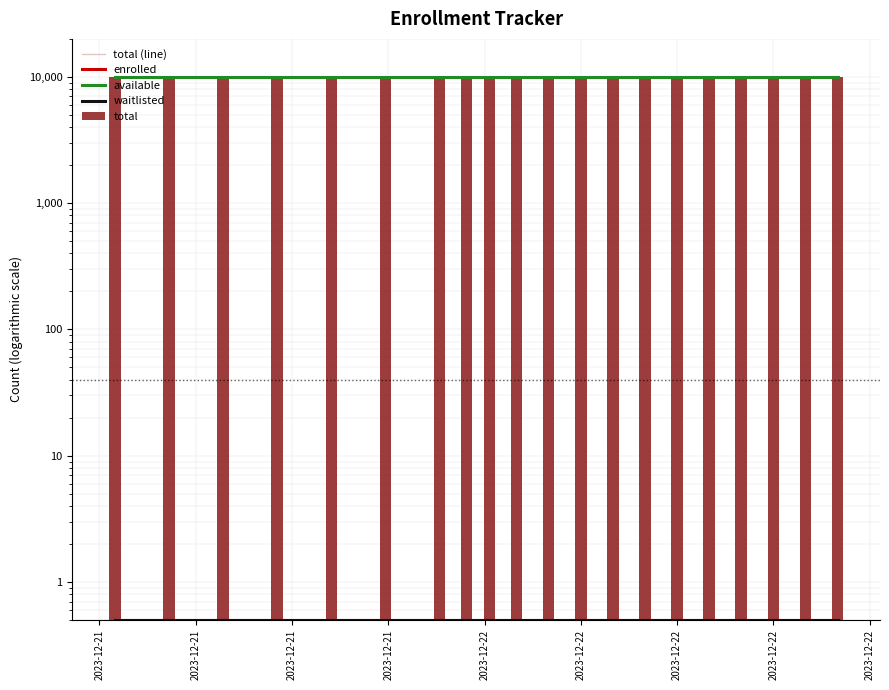

Is the value of waitlisted at 14 greater than the value of total at 15?

No